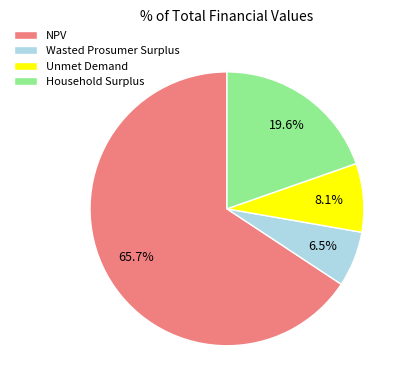

What is the ratio of the value at NPV to the value at Unmet Demand?

8.1